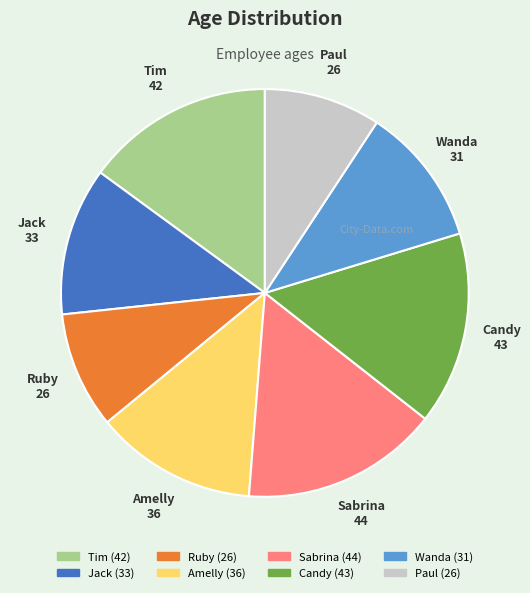

Is there a majority slice in this chart?

No